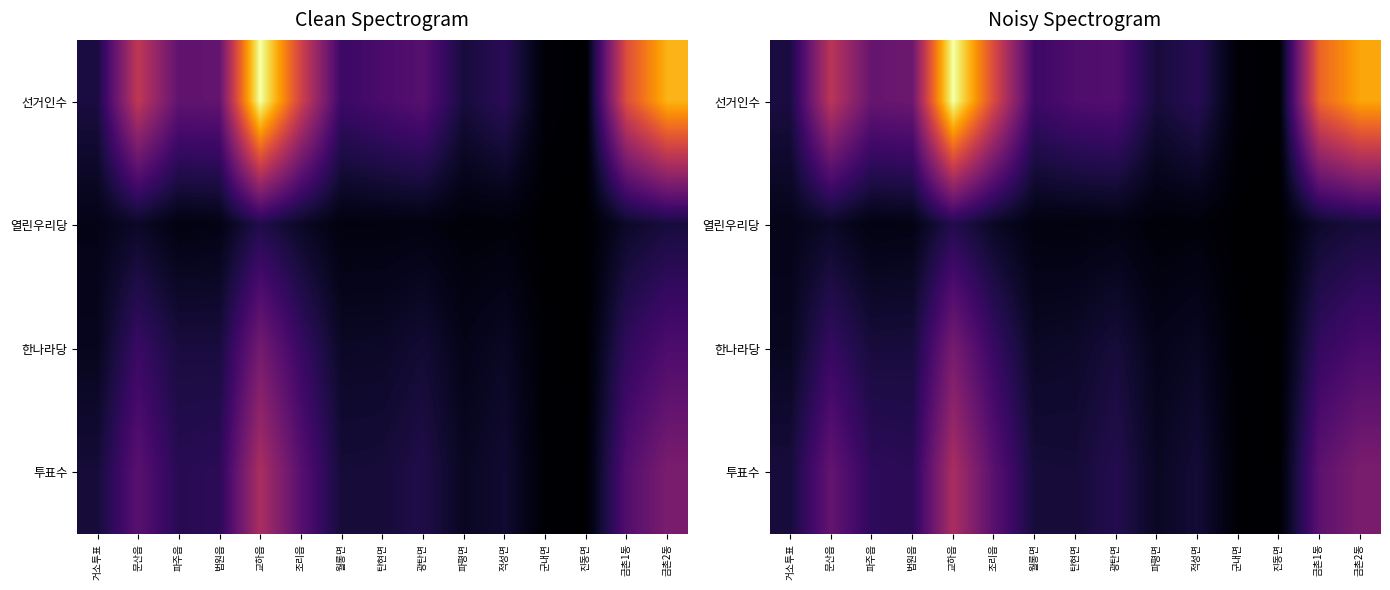

Between 법원읍 and 파평면, which is larger?

법원읍